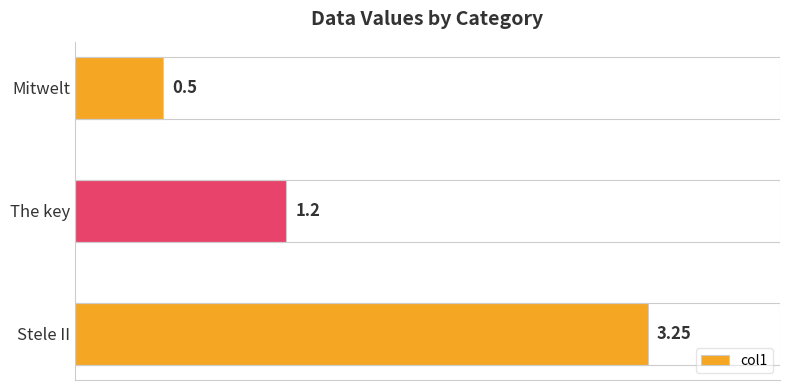

Count the number of categories in the chart.

3